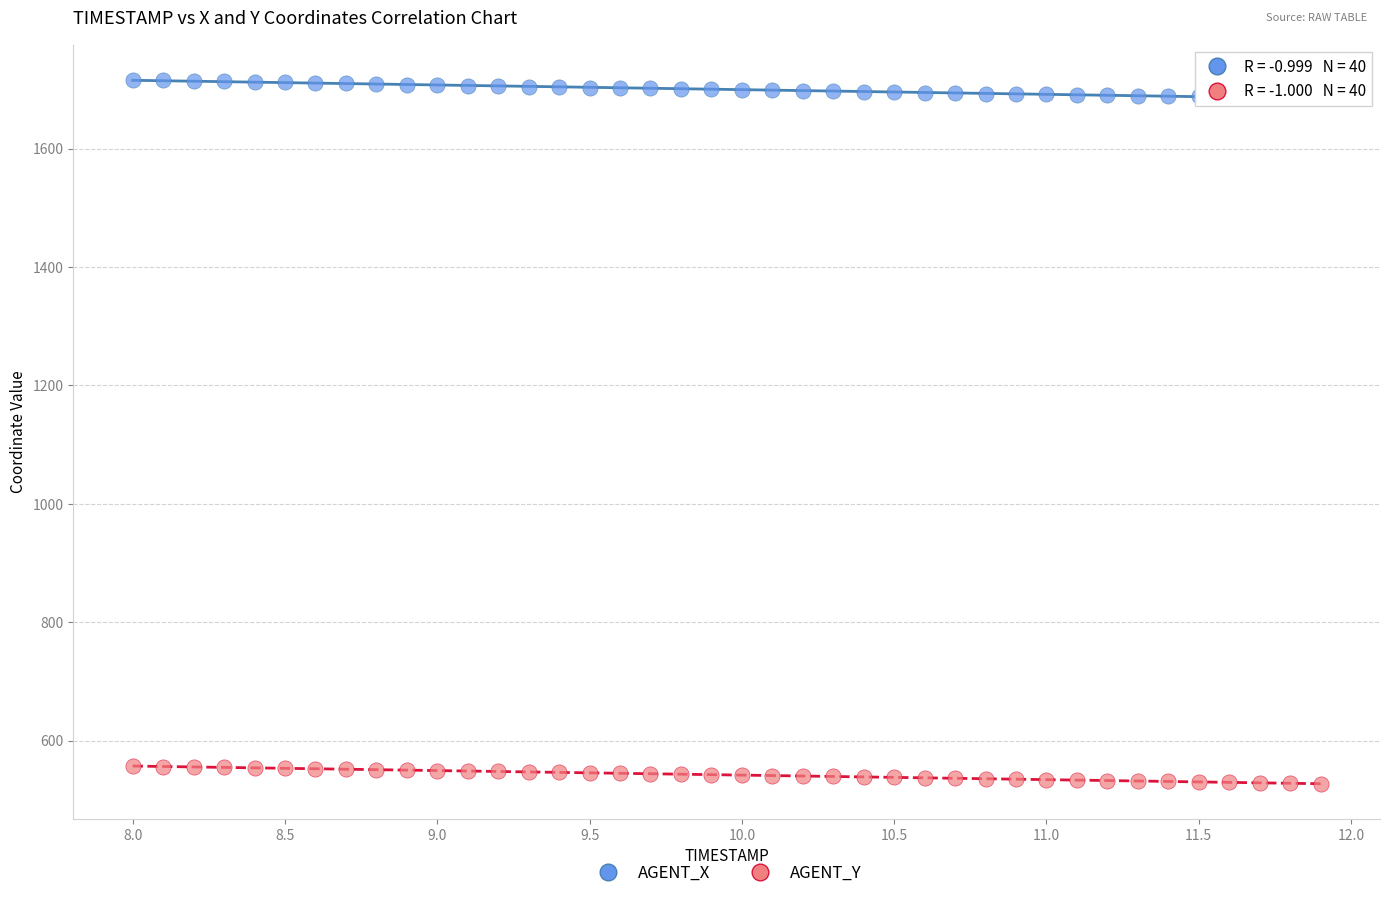

Across all data points, what is the range of X values (max minus min)?

3.9